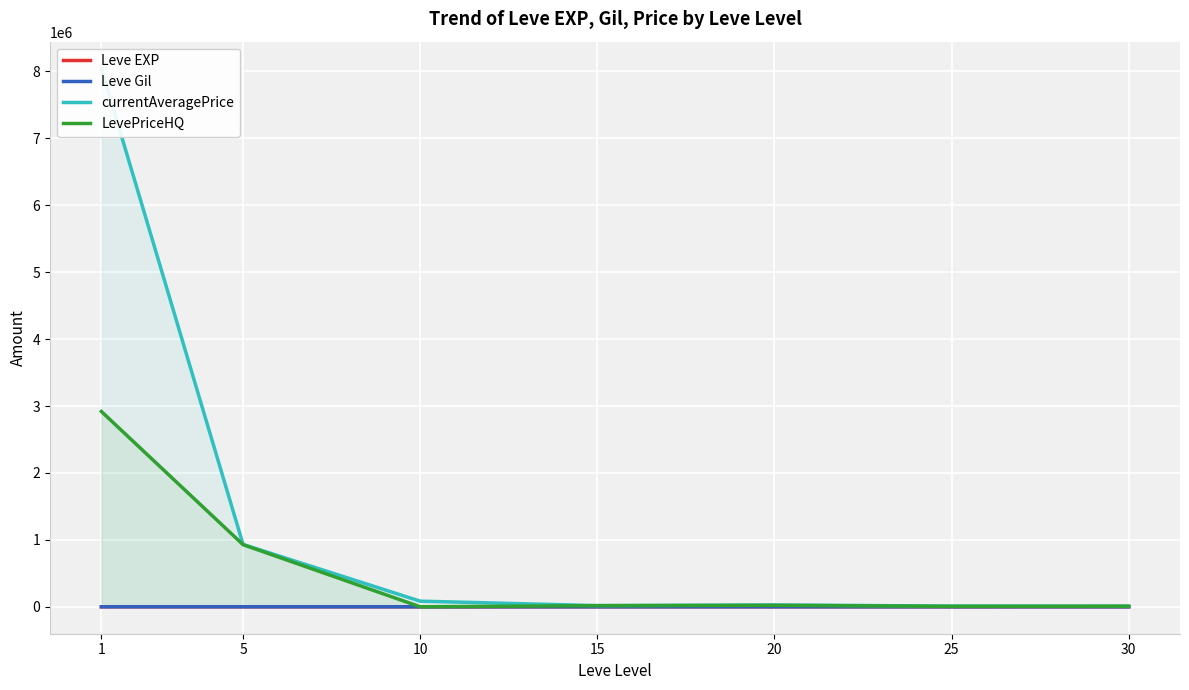

The value of LevePriceHQ at 25 is 2486.2. True or false?

False